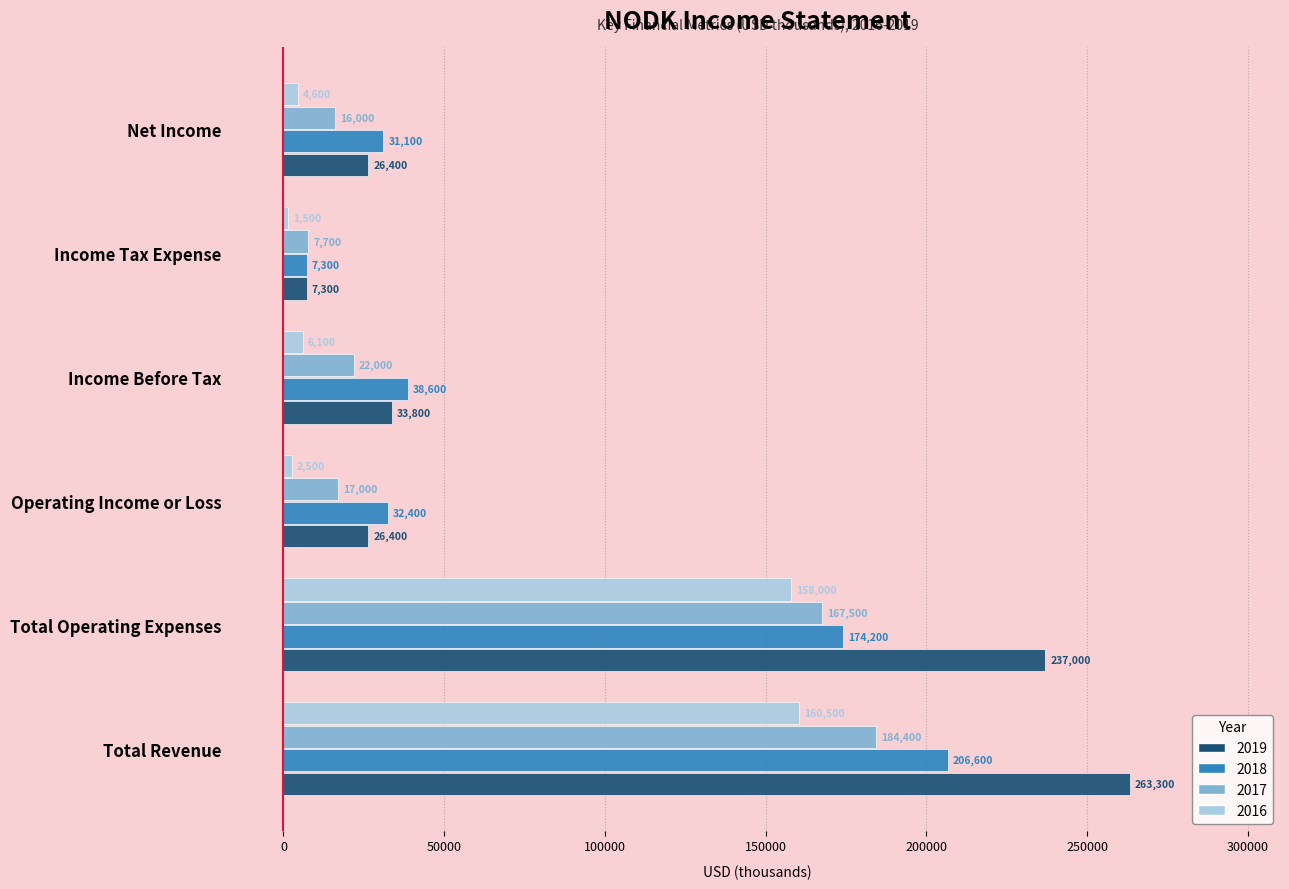

Rank the series by their average value, from highest to lowest.

2019, 2018, 2017, 2016